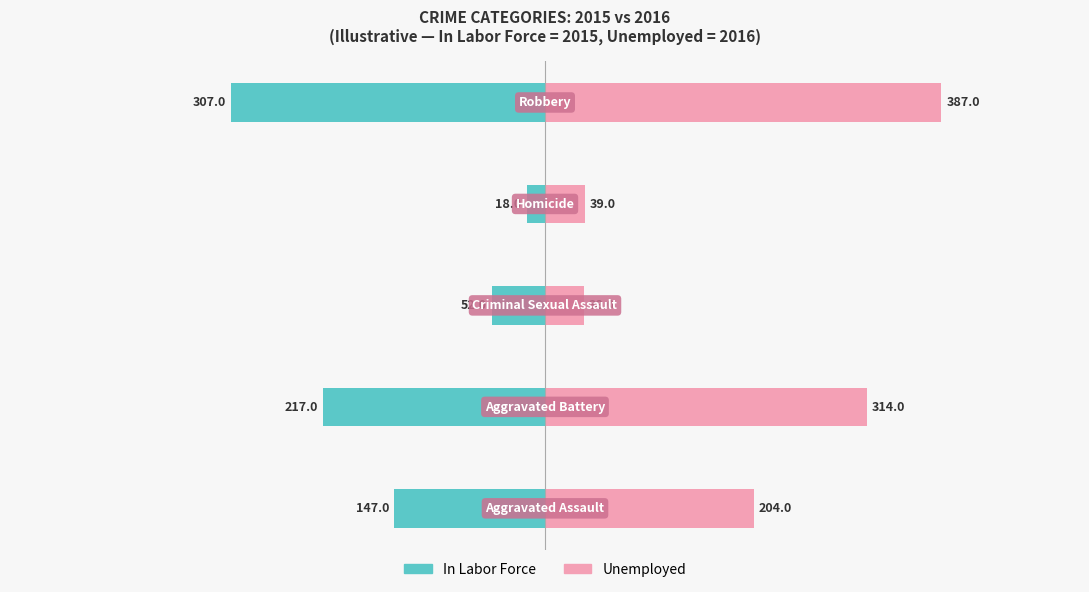

What is the lowest value of the In Labor Force series?

-307